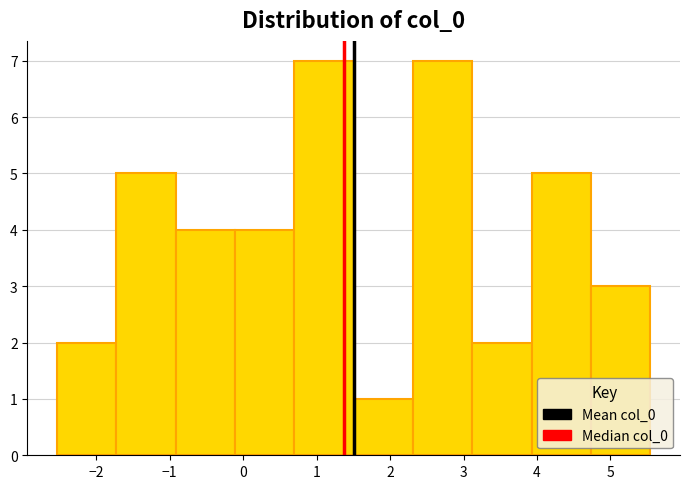

Reading left to right, list every bar in this chart as the range it spans on the x-axis followed by its height. Neither the bar edges nor the heights are printed on the chart, so give them approximately, as read against the axes.

-2.5 to -1.7: 2
-1.7 to -0.9: 5
-0.9 to -0.1: 4
-0.1 to 0.7: 4
0.7 to 1.5: 7
1.5 to 2.3: 1
2.3 to 3.1: 7
3.1 to 3.9: 2
3.9 to 4.7: 5
4.7 to 5.5: 3